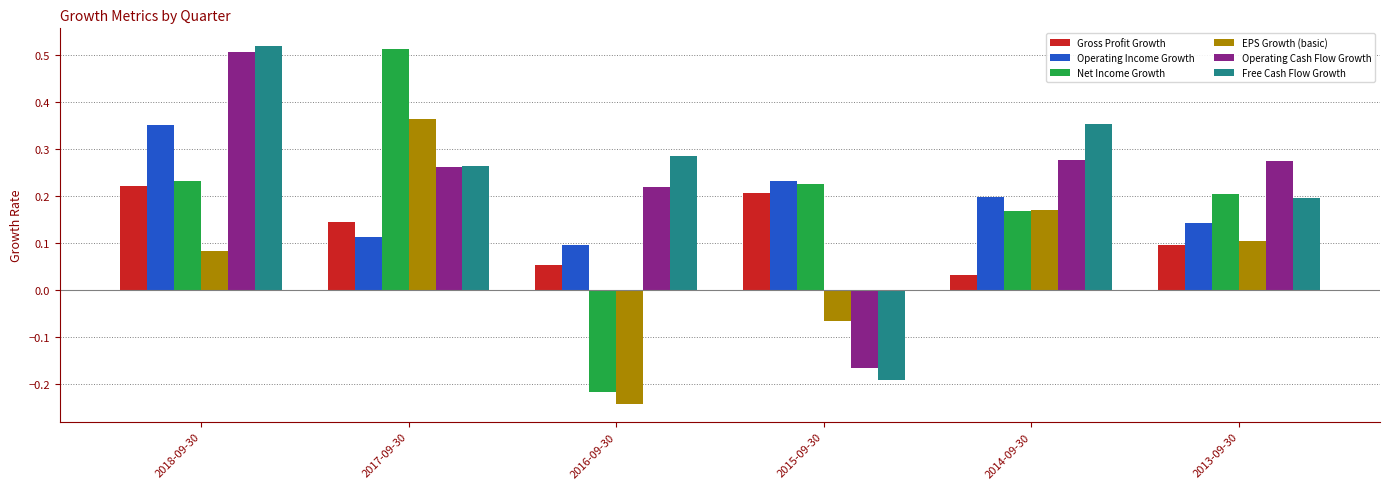

True or false: Operating Income Growth has a value of 0.2 at 2018-09-30.

False